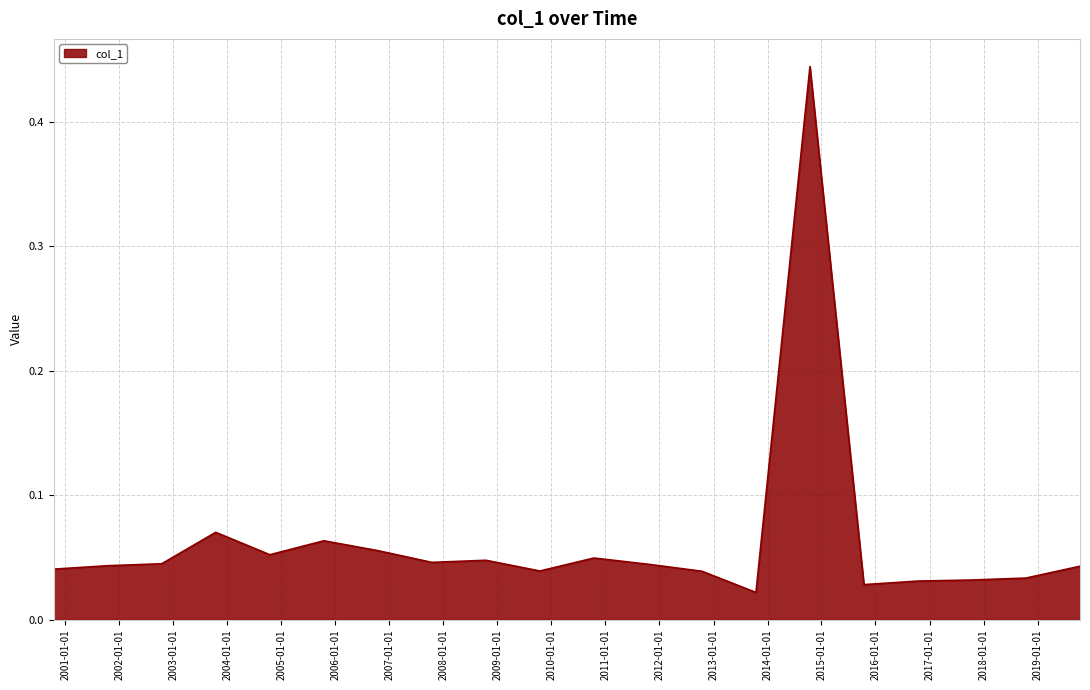

Is this an area chart (filled region under the line)?

Yes